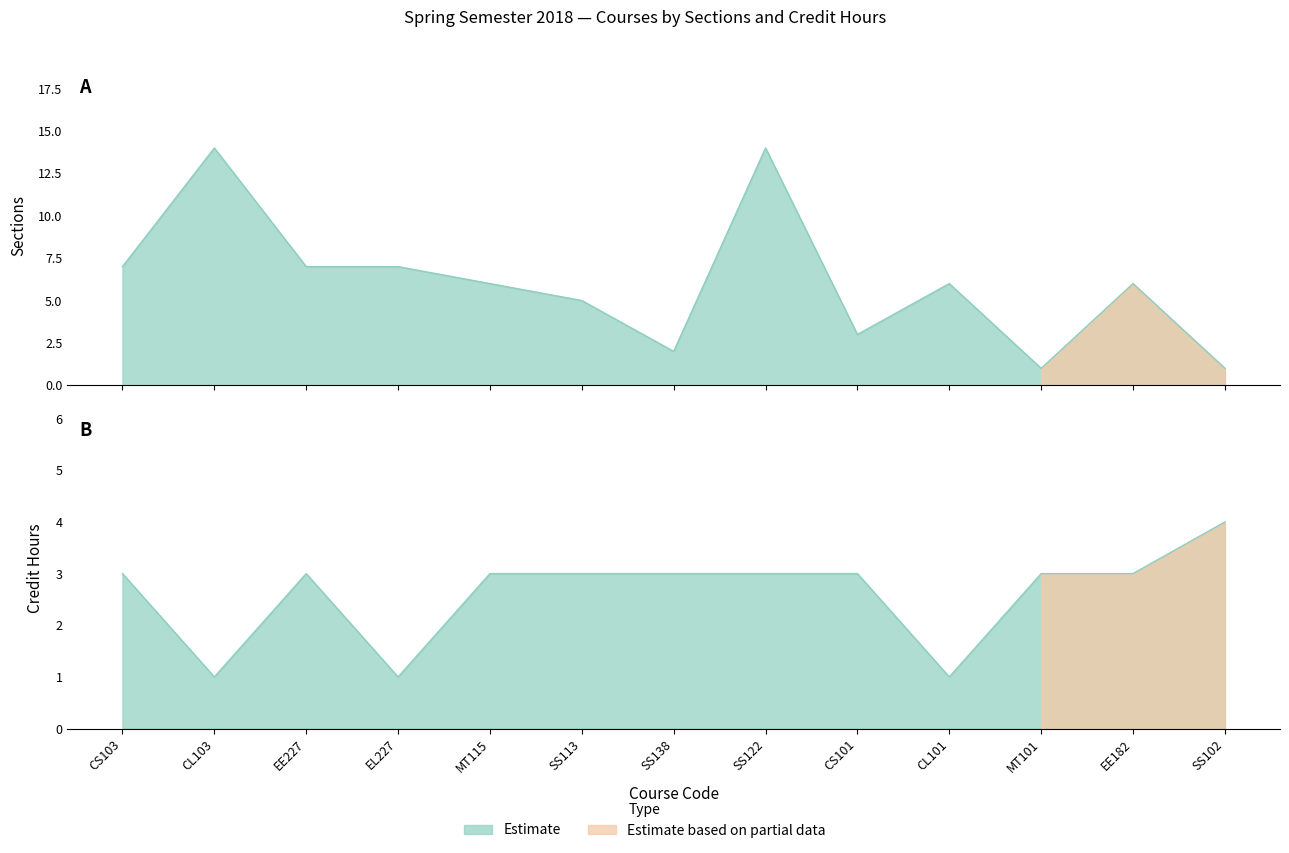

How many times do Sections and Credit Hours cross each other?

5